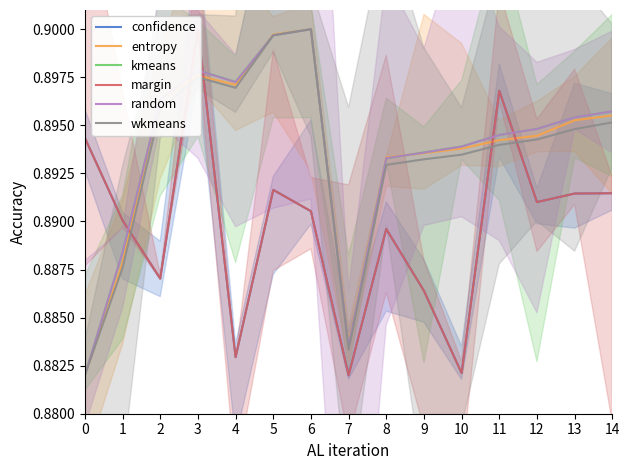

True or false: confidence and margin intersect in this chart.

False